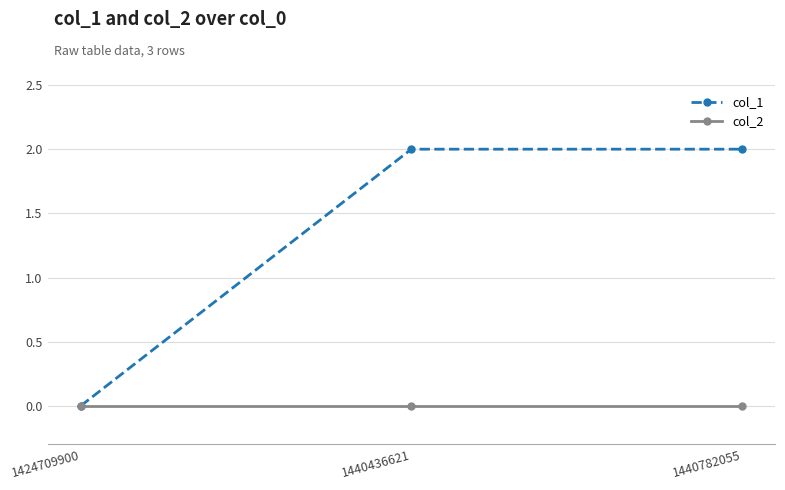

Rank the series by their average value, from lowest to highest.

col_2, col_1